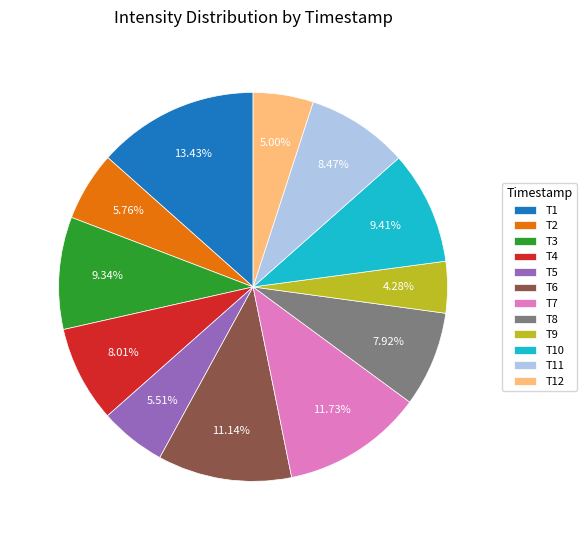

Is there any slice that represents more than half of the pie?

No